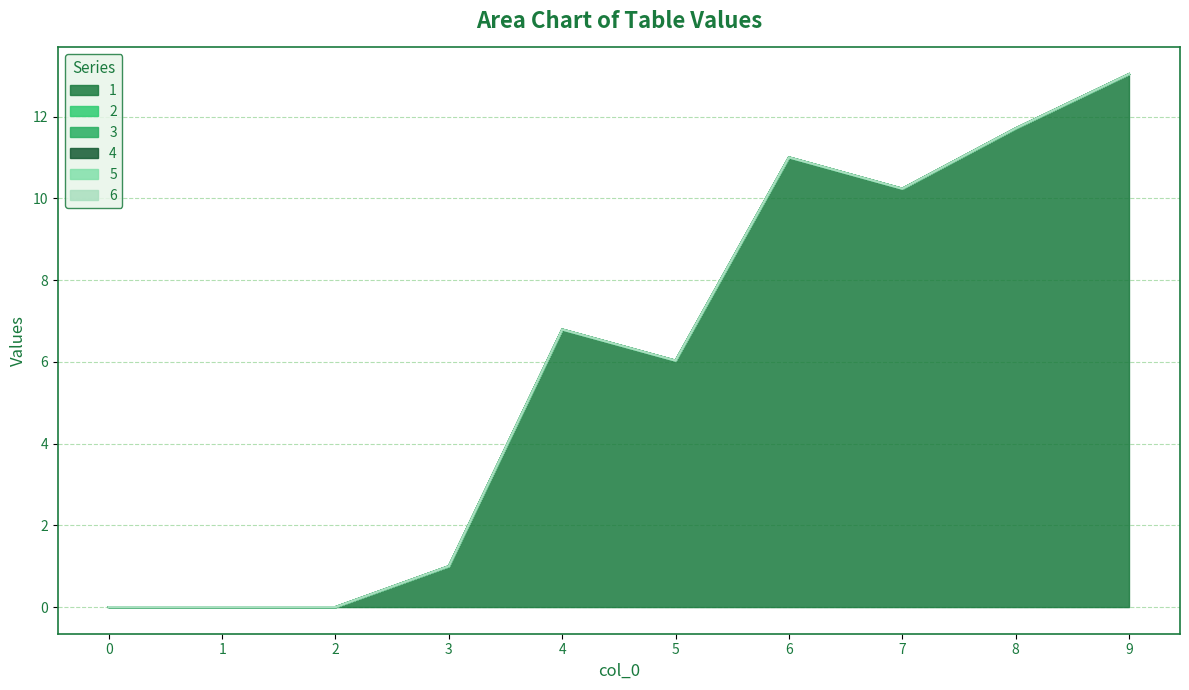

What are all the series names shown in the legend?

1, 2, 3, 4, 5, 6